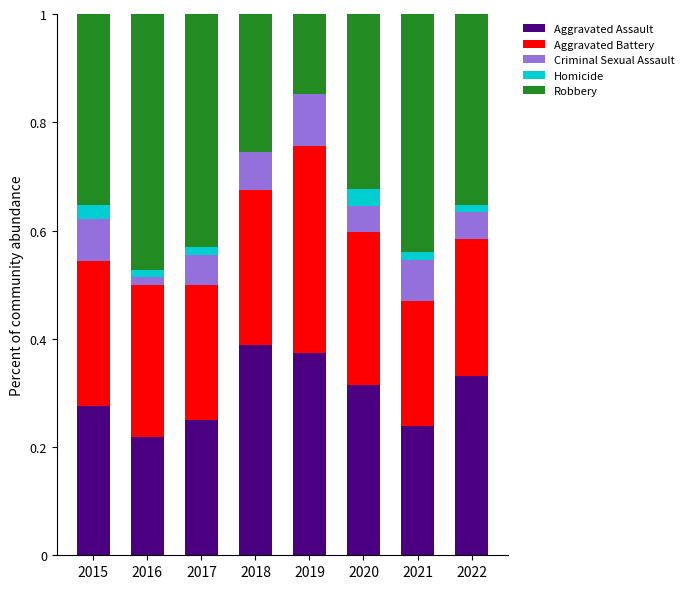

What is the total value across all series at 2016?

1.0